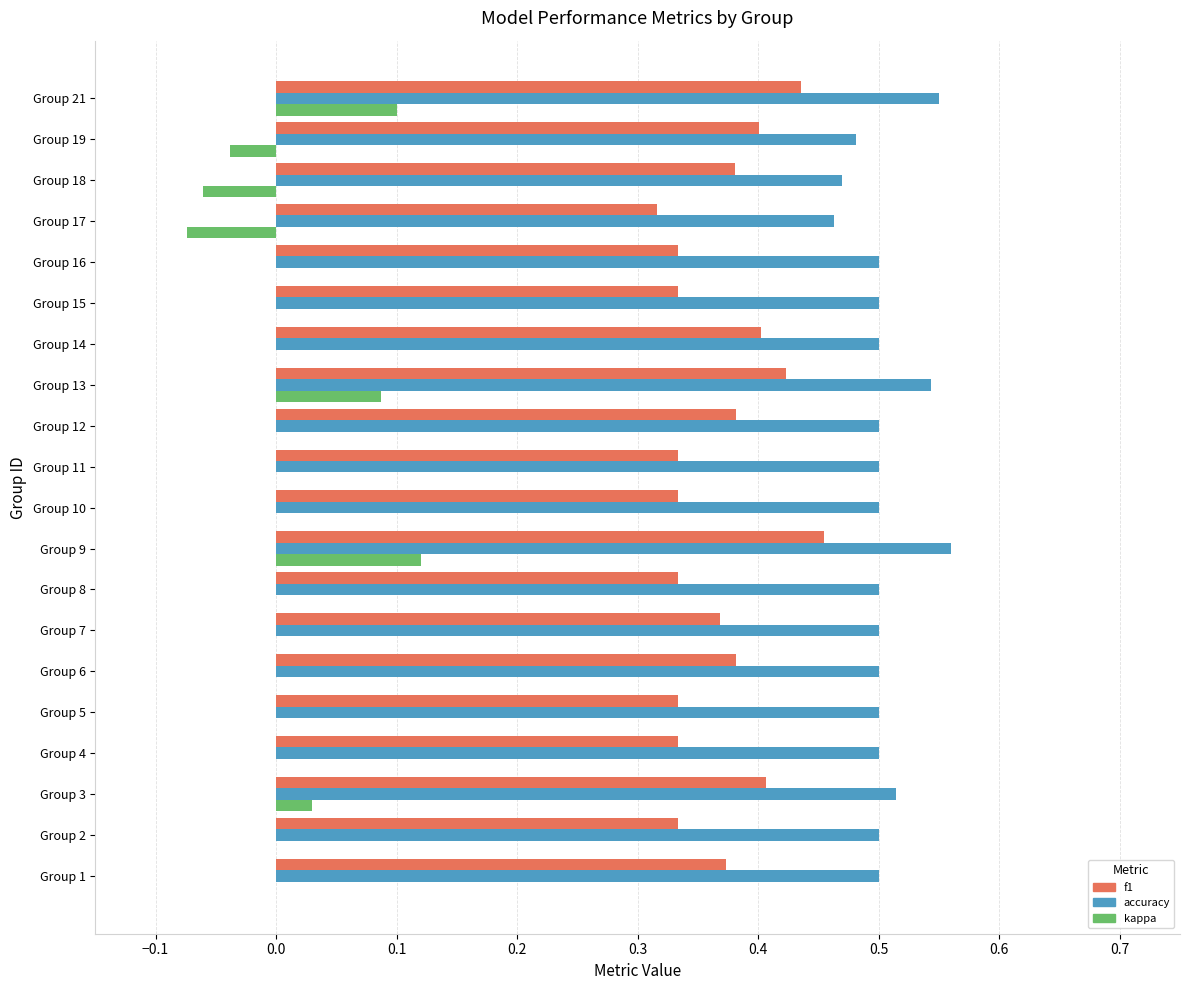

What is the sum of the accuracy values at Group 3 and Group 14?

1.0